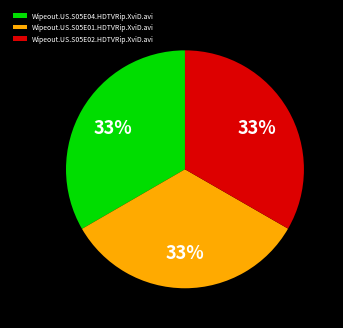

To the nearest percent, what portion does Wipeout.US.S05E04.HDTVRip.XviD.avi represent?

33%